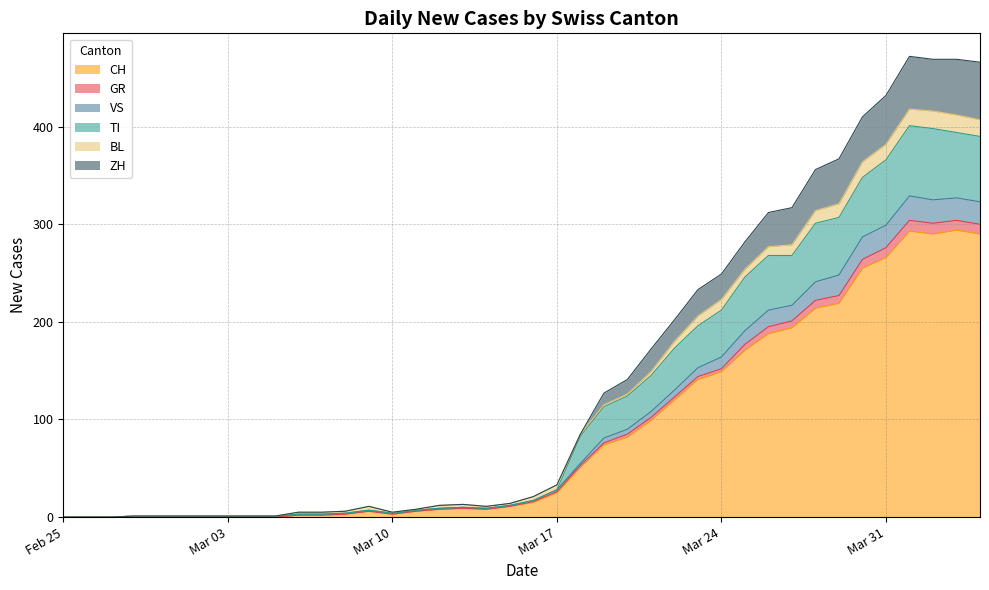

What is the maximum value for CH?

294